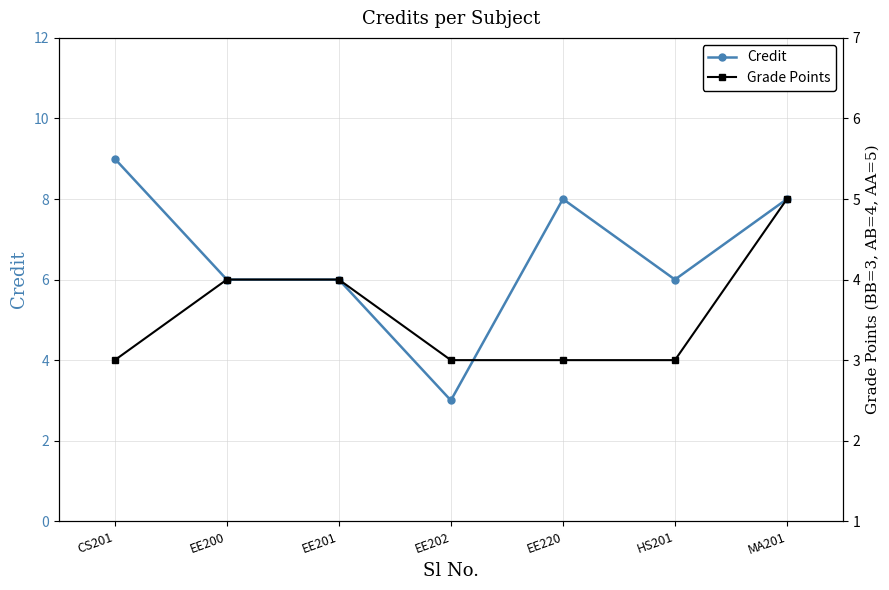

What are all the series names shown in the legend?

Credit, Grade Points